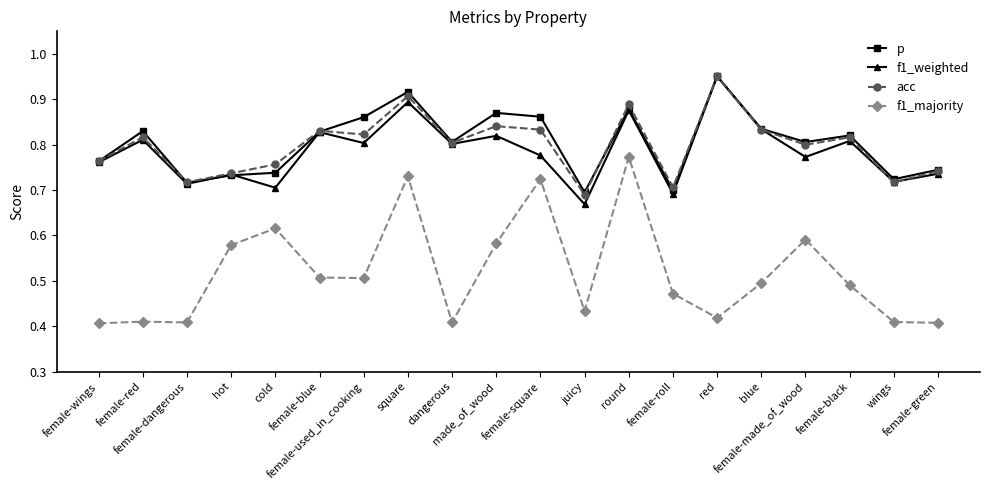

Count the f1_weighted values in the range 0 to 1.

20